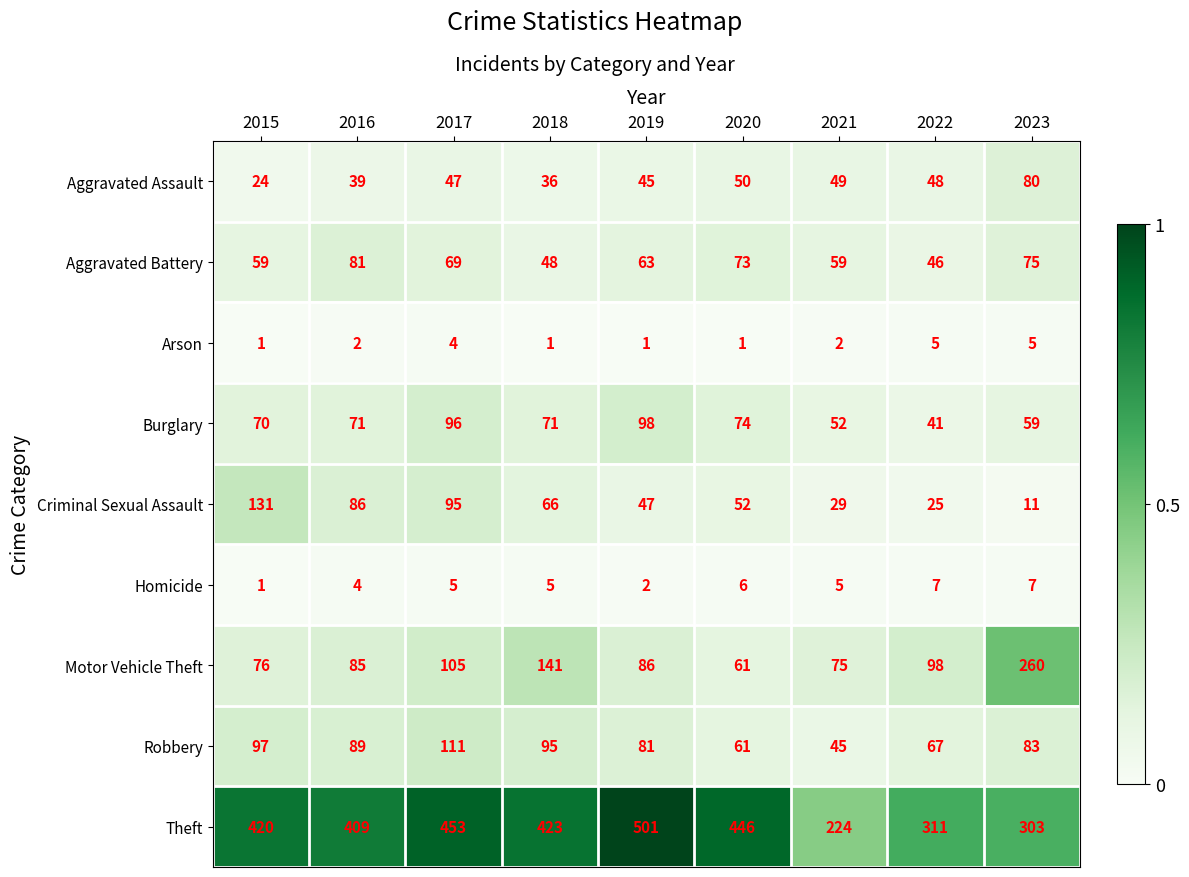

At 2017, list the series in order from largest to smallest.

Theft, Robbery, Motor Vehicle Theft, Burglary, Criminal Sexual Assault, Aggravated Battery, Aggravated Assault, Homicide, Arson